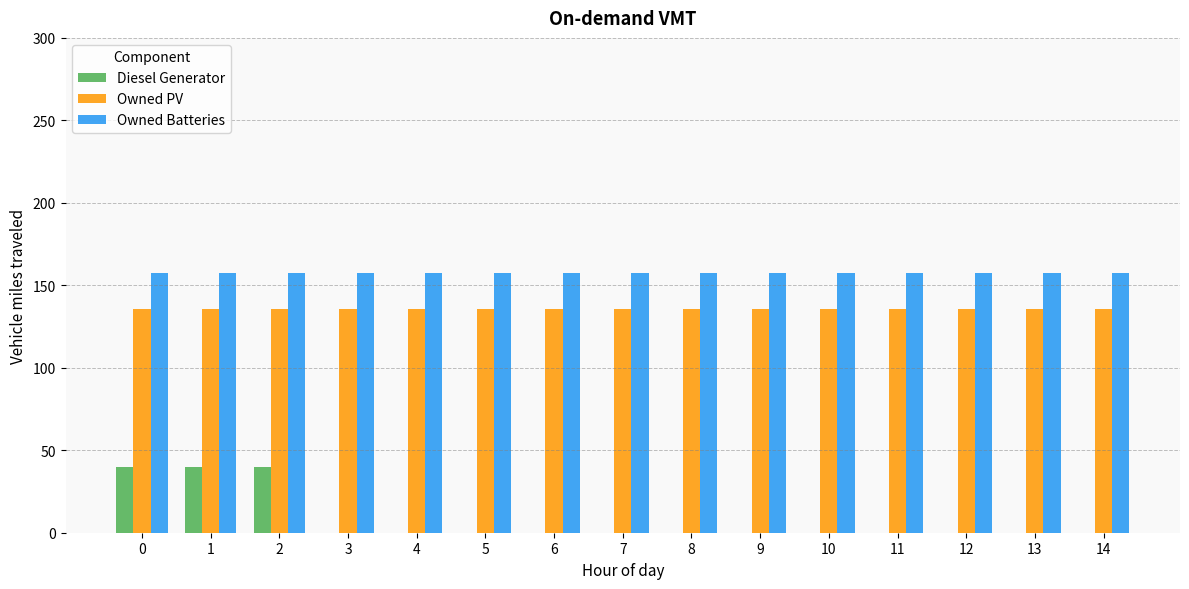

Is it true that Owned Batteries equals 157.5 at 11?

True